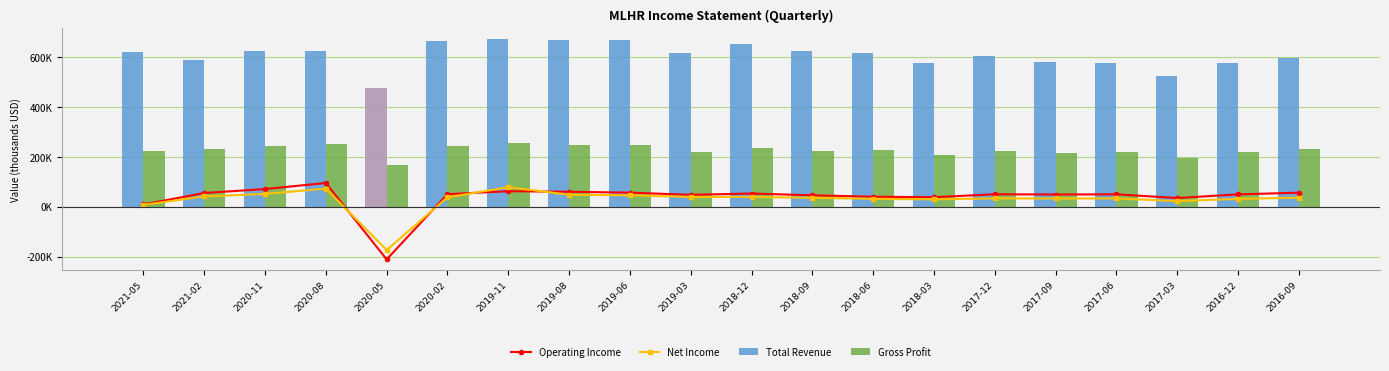

Is it true that Operating Income equals 56600 at 2019-06?

True